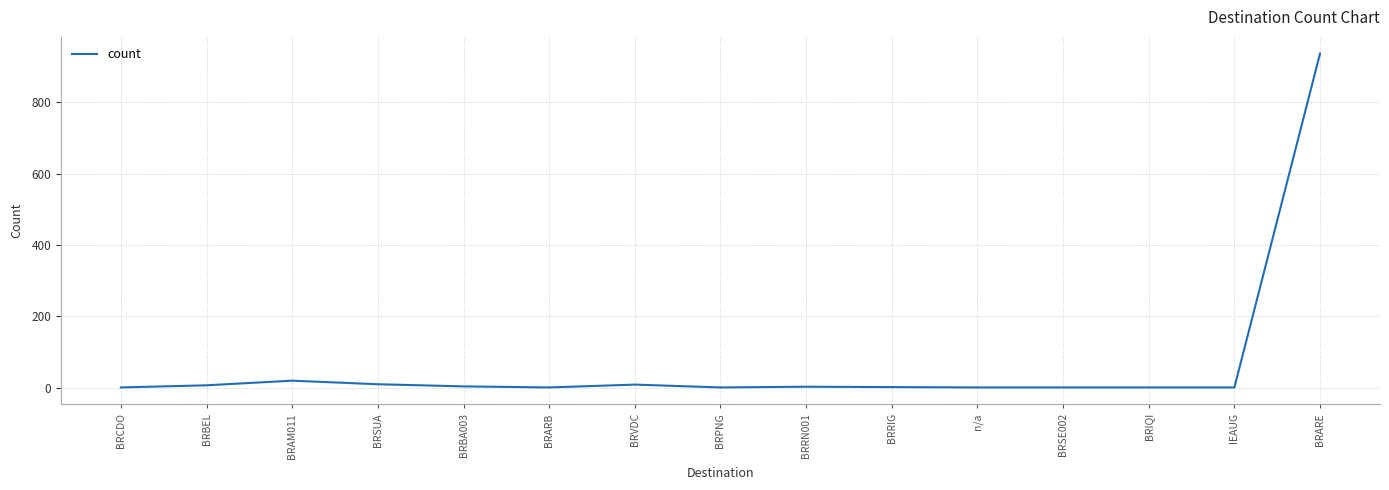

Which label corresponds to the largest value in the chart?

BRARE